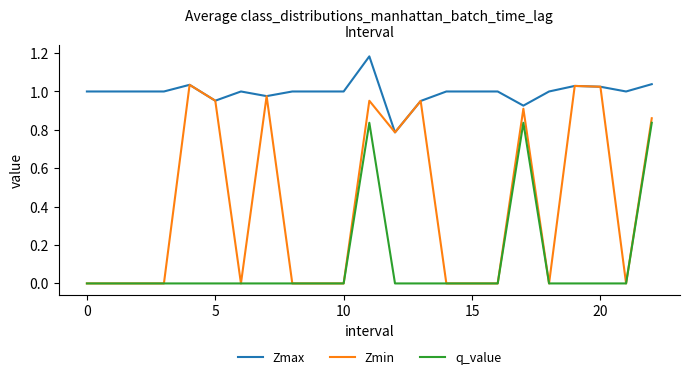

Which series has the largest range (max minus min)?

Zmin